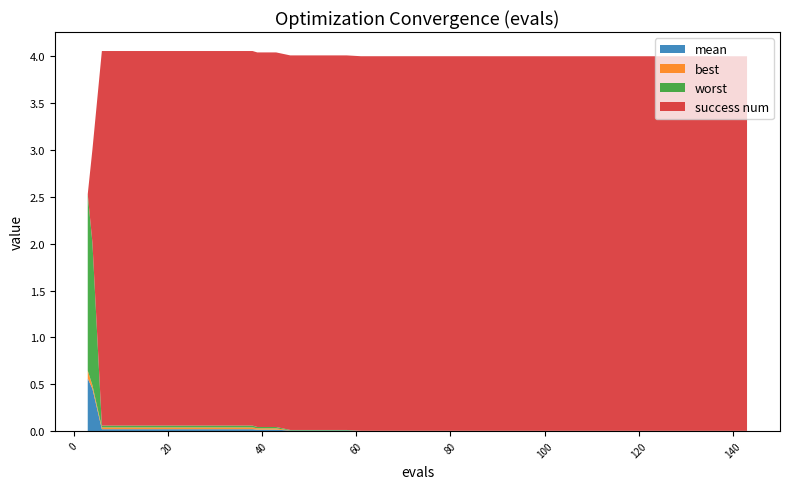

Reading left to right, what are all the values shown in this chart?

mean: 3=0.6	4=0.4	6=0.0	10=0.0	14=0.0	18=0.0	22=0.0	26=0.0	30=0.0	34=0.0	38=0.0	39=0.0	43=0.0	46=0.0	50=0.0	54=0.0	58=0.0	61=0.0	65=0.0	69=0.0	73=0.0	77=0.0	81=0.0	85=0.0	88=0.0	92=0.0	96=0.0	100=0.0	104=0.0	108=0.0	112=0.0	116=0.0	120=0.0	124=0.0	126=0.0	130=0.0	134=0.0	135=0.0	139=0.0	143=0.0
best: 3=0.1	4=0.0	6=0.0	10=0.0	14=0.0	18=0.0	22=0.0	26=0.0	30=0.0	34=0.0	38=0.0	39=0.0	43=0.0	46=0.0	50=0.0	54=0.0	58=0.0	61=0.0	65=0.0	69=0.0	73=0.0	77=0.0	81=0.0	85=0.0	88=0.0	92=0.0	96=0.0	100=0.0	104=0.0	108=0.0	112=0.0	116=0.0	120=0.0	124=0.0	126=0.0	130=0.0	134=0.0	135=0.0	139=0.0	143=0.0
worst: 3=1.9	4=1.5	6=0.0	10=0.0	14=0.0	18=0.0	22=0.0	26=0.0	30=0.0	34=0.0	38=0.0	39=0.0	43=0.0	46=0.0	50=0.0	54=0.0	58=0.0	61=0.0	65=0.0	69=0.0	73=0.0	77=0.0	81=0.0	85=0.0	88=0.0	92=0.0	96=0.0	100=0.0	104=0.0	108=0.0	112=0.0	116=0.0	120=0.0	124=0.0	126=0.0	130=0.0	134=0.0	135=0.0	139=0.0	143=0.0
success num: 3=0.0	4=1.0	6=4.0	10=4.0	14=4.0	18=4.0	22=4.0	26=4.0	30=4.0	34=4.0	38=4.0	39=4.0	43=4.0	46=4.0	50=4.0	54=4.0	58=4.0	61=4.0	65=4.0	69=4.0	73=4.0	77=4.0	81=4.0	85=4.0	88=4.0	92=4.0	96=4.0	100=4.0	104=4.0	108=4.0	112=4.0	116=4.0	120=4.0	124=4.0	126=4.0	130=4.0	134=4.0	135=4.0	139=4.0	143=4.0